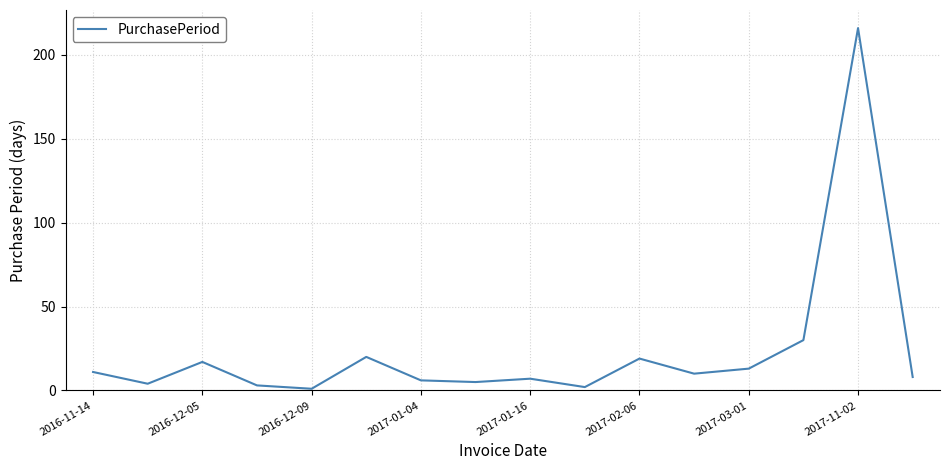

How many lines are shown in the chart?

1